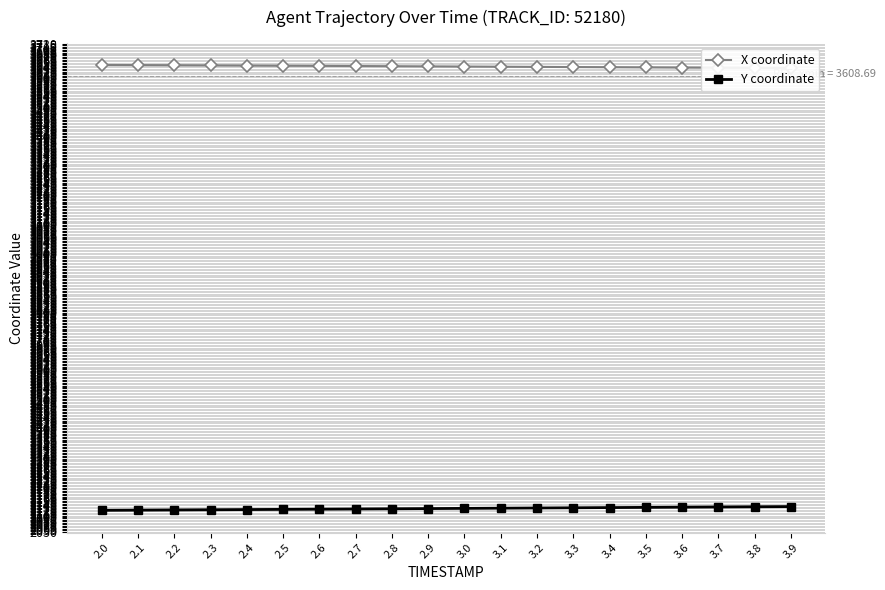

What are all the series names shown in the legend?

X coordinate, Y coordinate